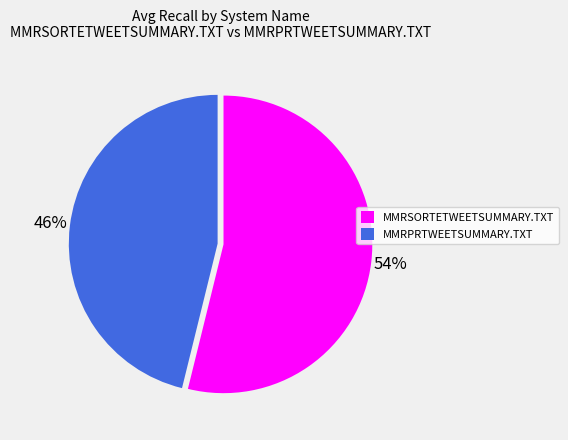

To the nearest percent, what is the combined percentage of MMRSORTETWEETSUMMARY.TXT and MMRPRTWEETSUMMARY.TXT?

100%